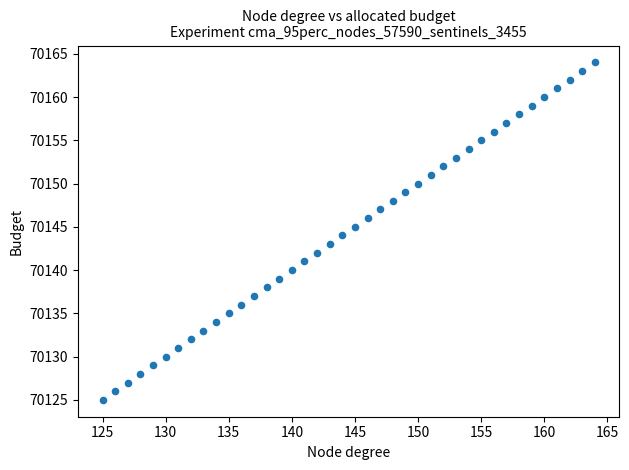

What is the range of Y values (max minus min)?

39